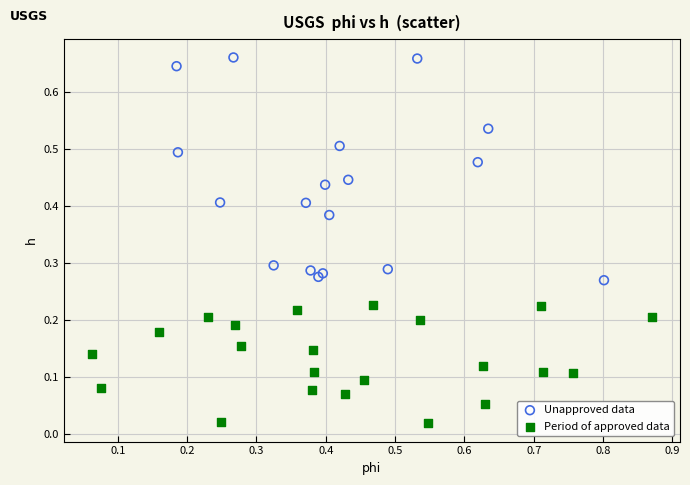

Which series contains the lowest Y value?

Period of approved data